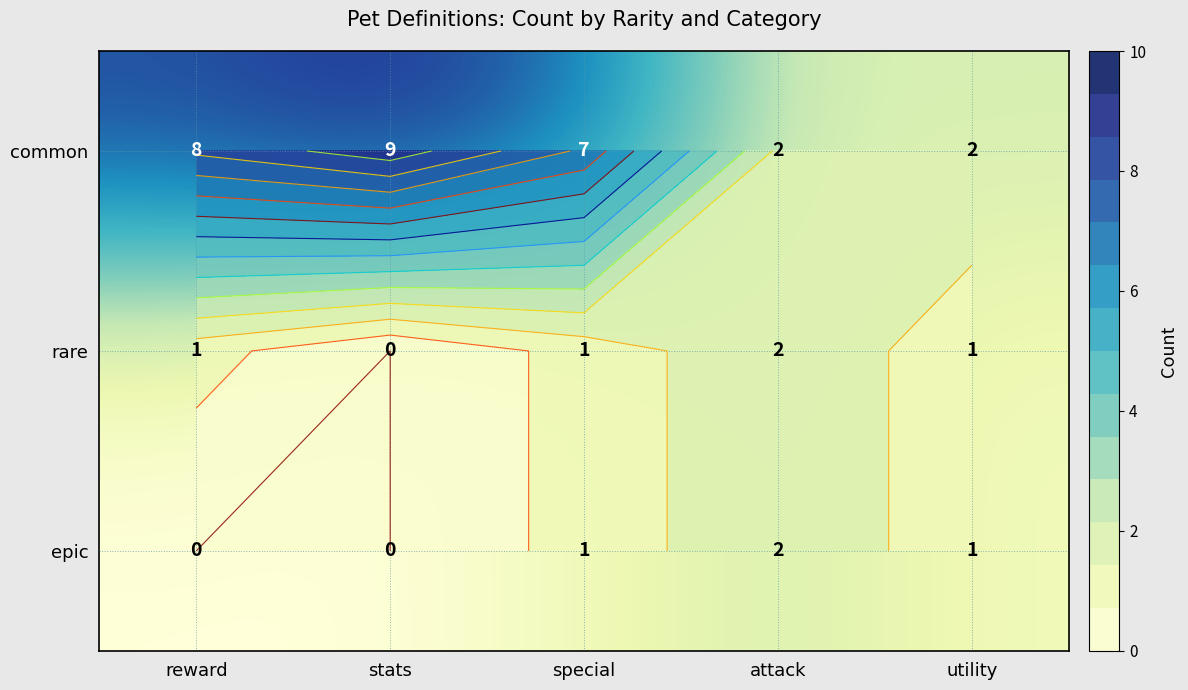

What is the difference between the highest and lowest values at special?

6